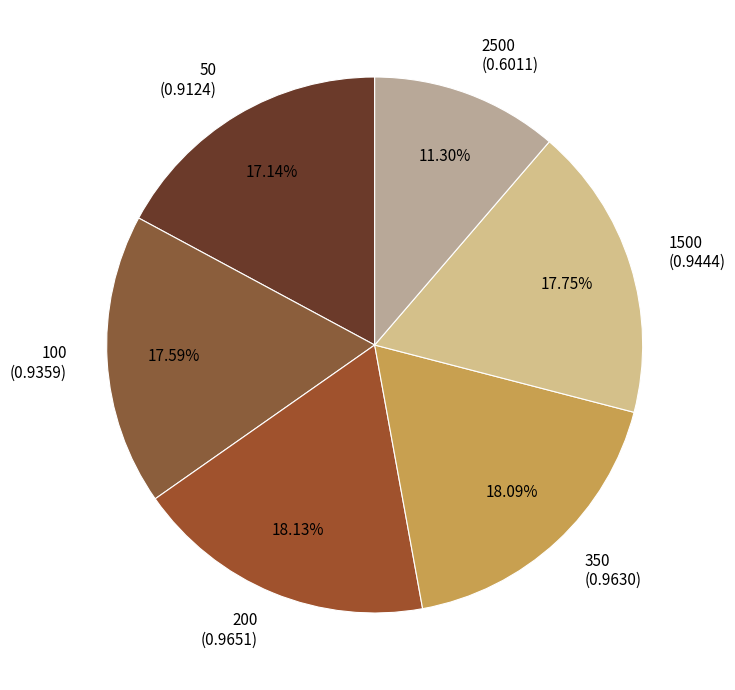

Which has a higher value, 100 or 2500?

100